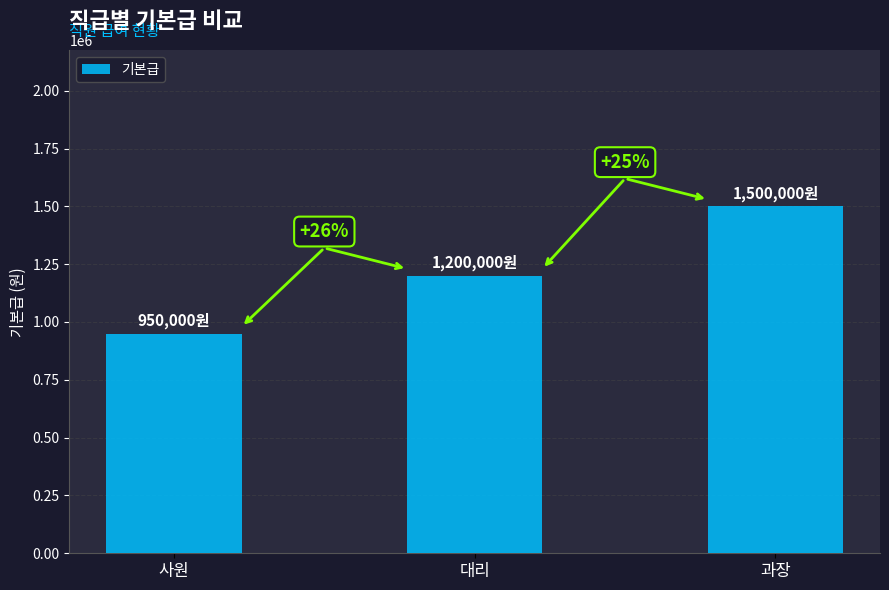

True or false: the data shows 950000 at 사원.

True